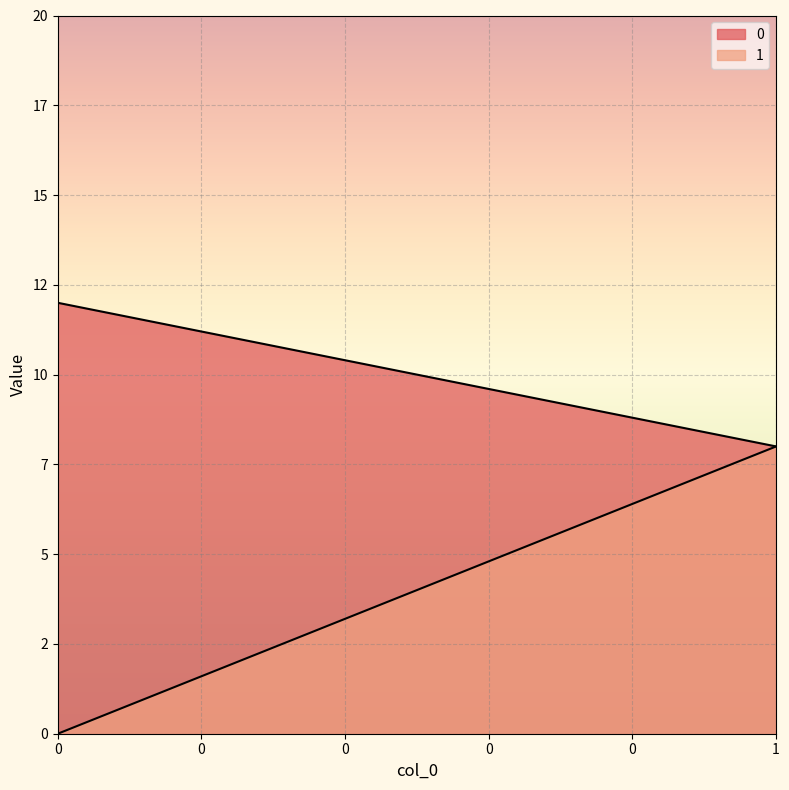

How many lines are shown in the chart?

2